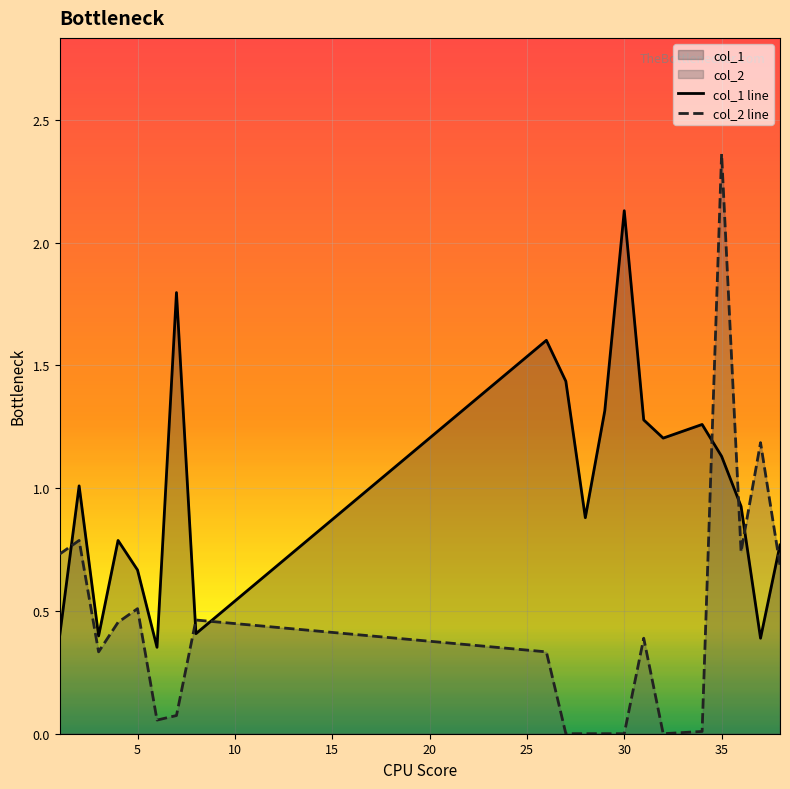

Reading left to right, what are all the values shown in this chart?

col_1: 0.4	1.0	0.4	0.8	0.7	0.4	1.8	0.4	1.6	1.4	0.9	1.3	2.1	1.3	1.2	1.3	1.1	0.9	0.4	0.8
col_2: 0.7	0.8	0.3	0.5	0.5	0.1	0.1	0.5	0.3	0.0	0.0	0.0	0.0	0.4	0.0	0.0	2.4	0.7	1.2	0.7